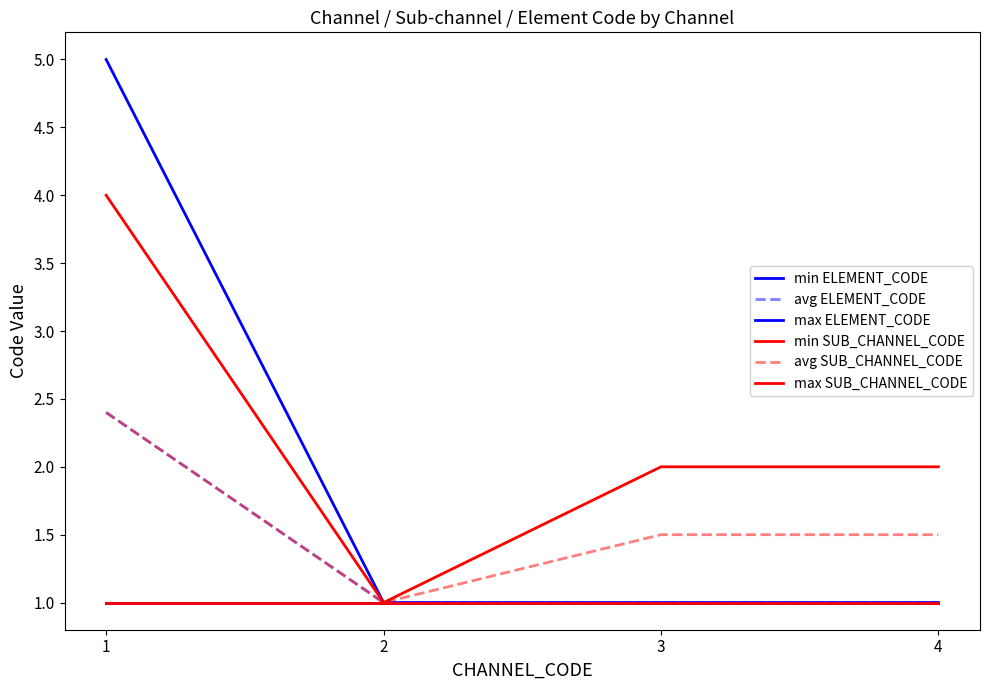

Does the chart display data point markers on the line(s)?

No